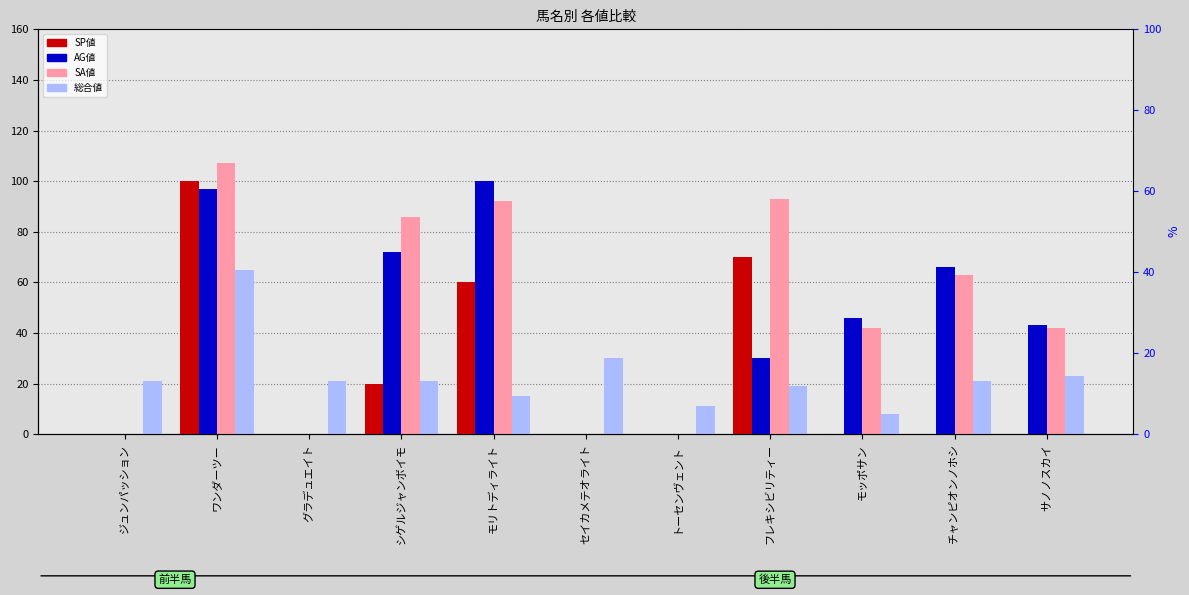

At which label is 総合値 closest to 36?

セイカメテオライト